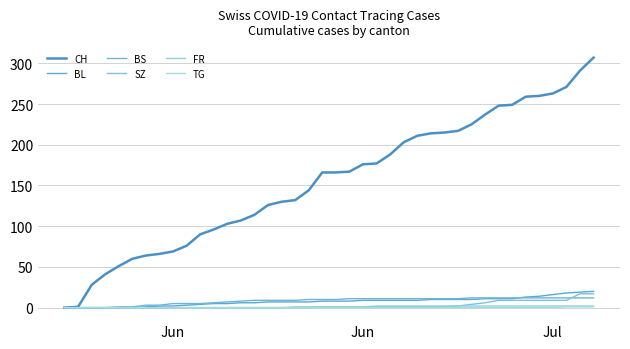

What is the average value of the BL series?

8